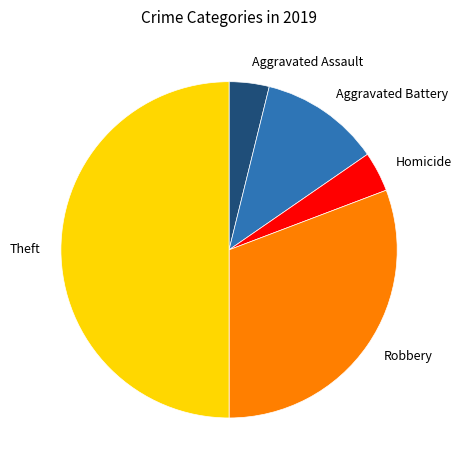

Does Aggravated Assault represent more than half of the total?

No